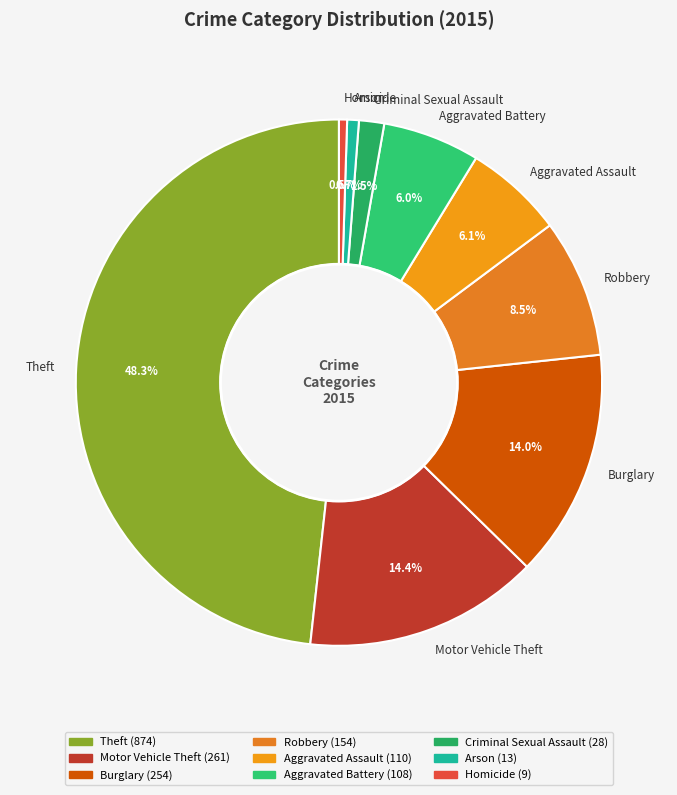

What portion of the pie excludes Aggravated Assault?

93.9%